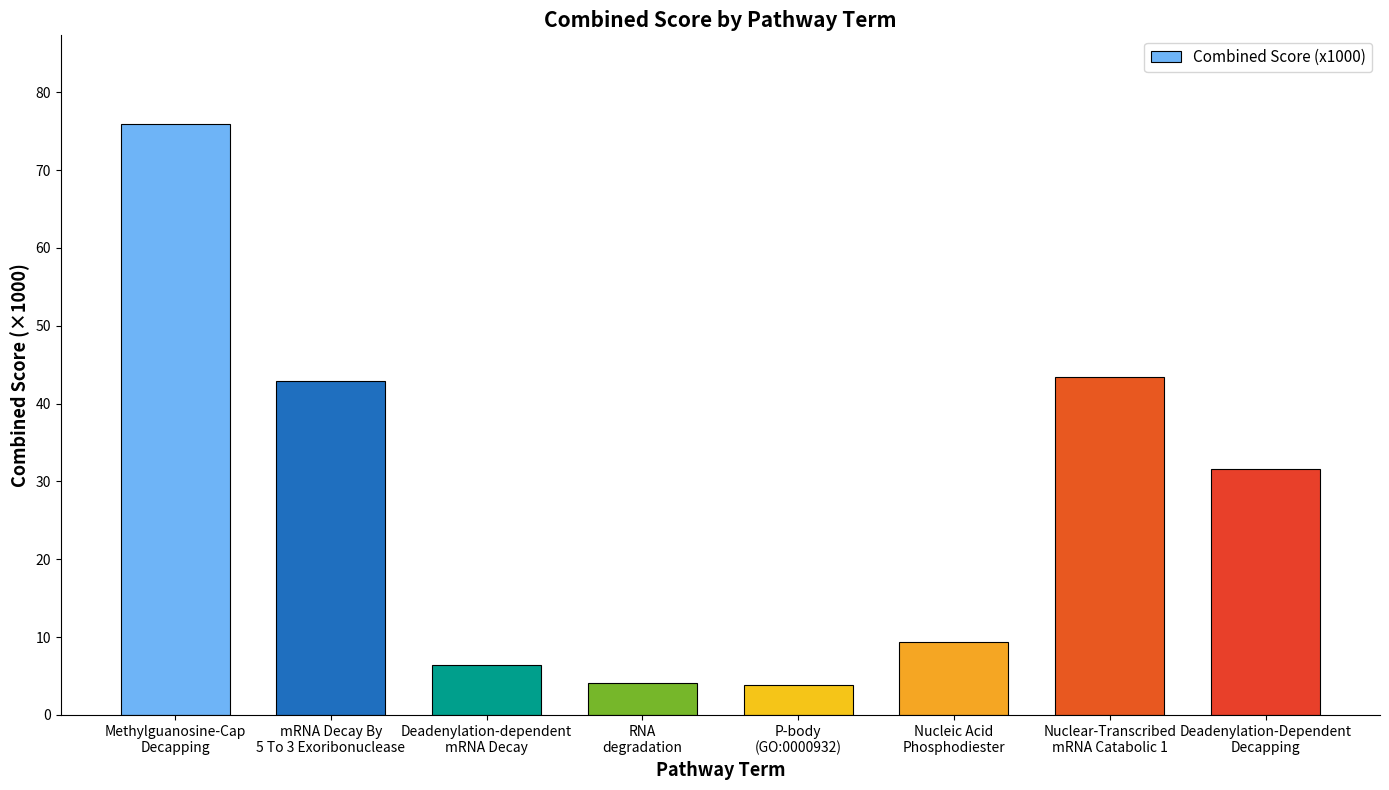

What is the difference between the maximum and minimum values?

72.1